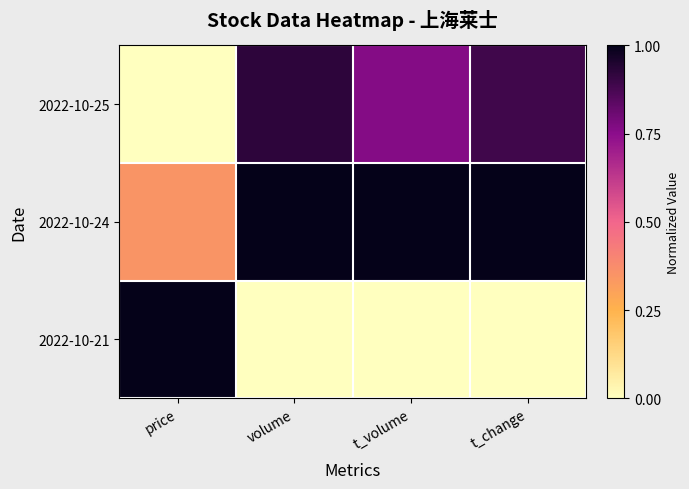

Rank the series by their average value, from highest to lowest.

2022-10-24, 2022-10-25, 2022-10-21